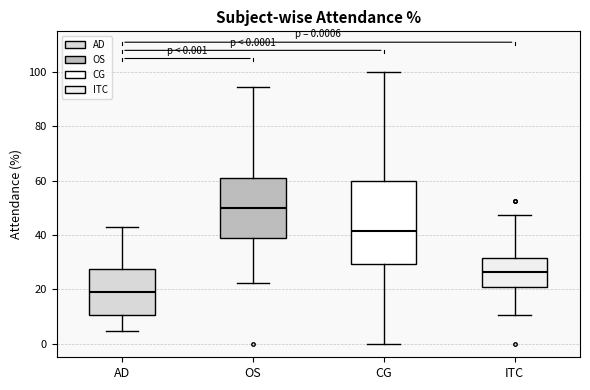

Which box has the highest median line?

OS